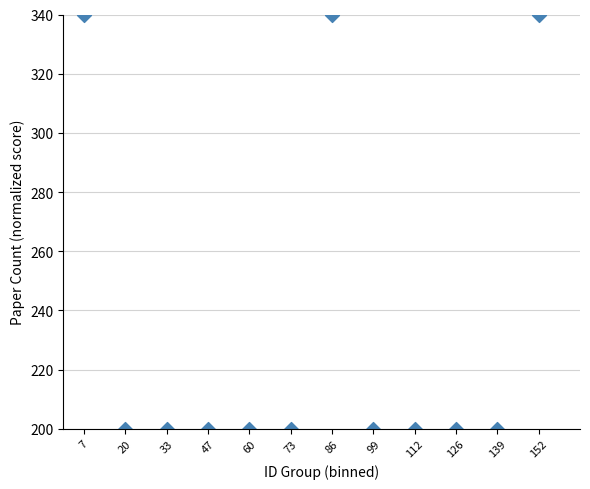

What is the average Y value?

235